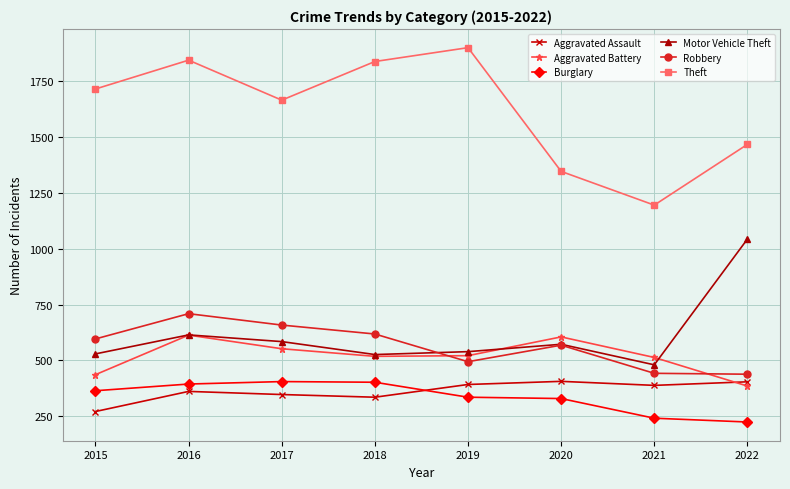

Which series has the largest range (max minus min)?

Theft